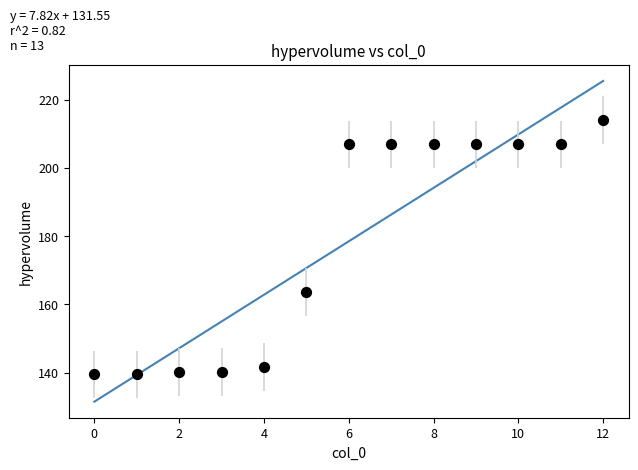

What Y value in the scatter plot is closest to 176?

163.7